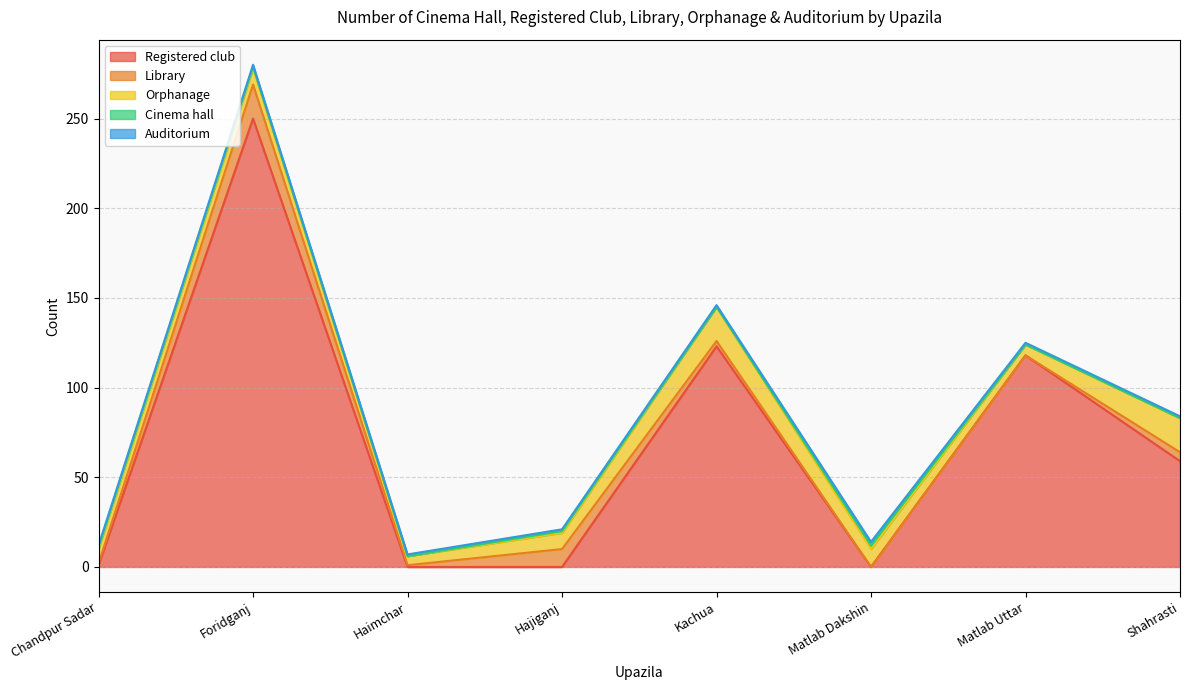

What is the label of the 3rd point from the right?

Matlab Dakshin